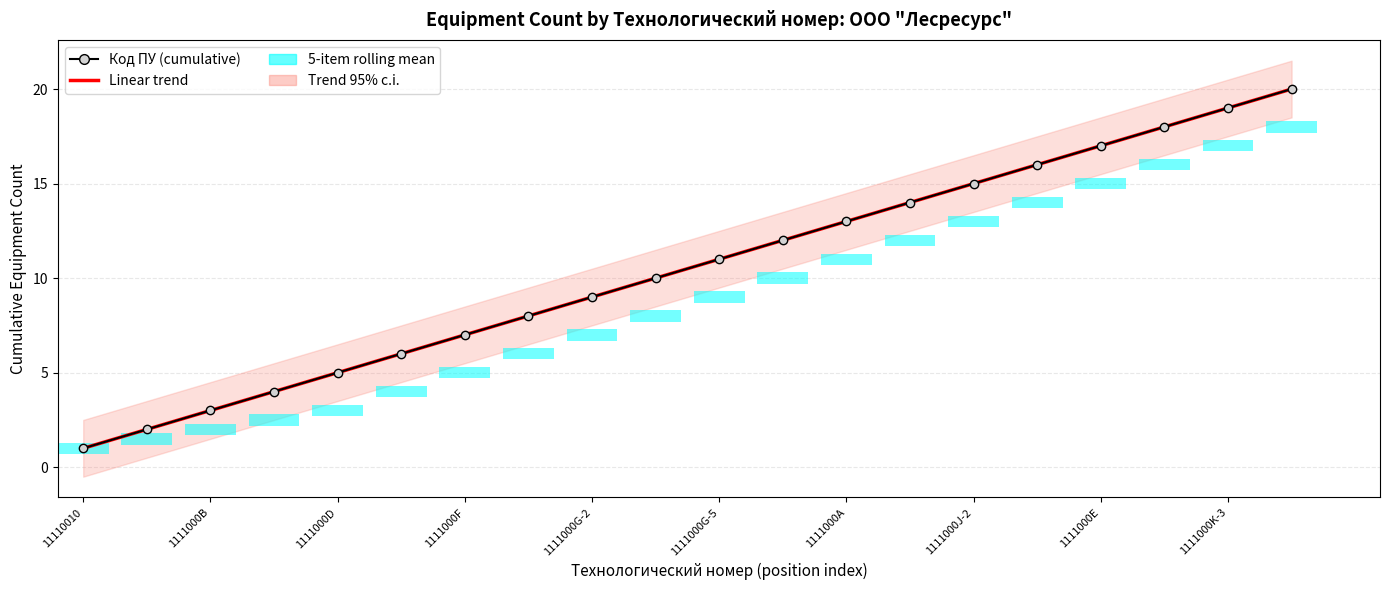

How many categories are shown in the chart?

20